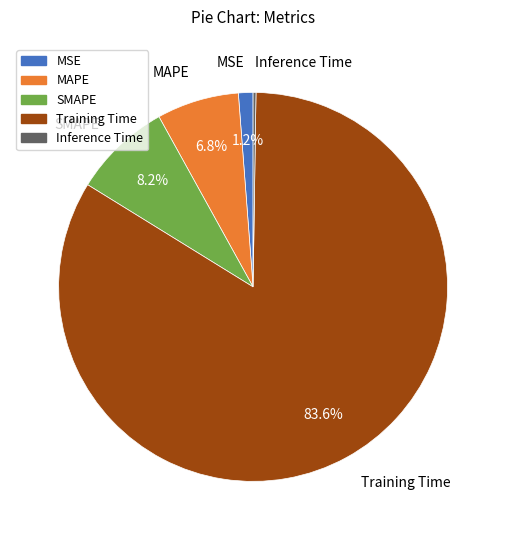

Do MSE and MAPE together represent more than half of the pie?

No